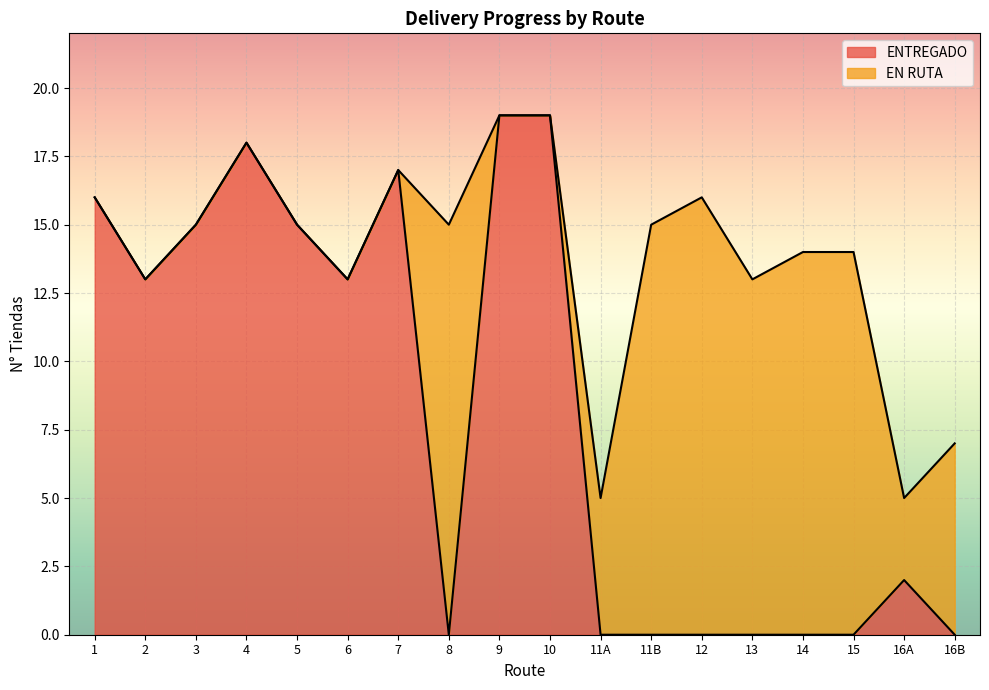

At which label is the value closest to 9?

2